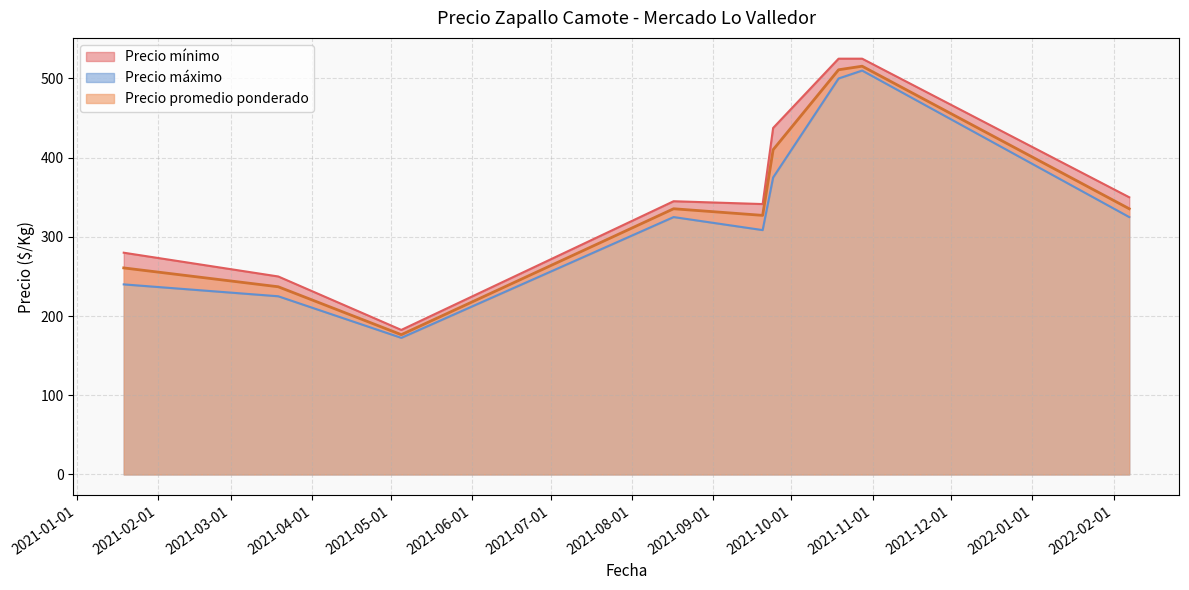

True or false: Precio máximo has more than 0 interior local peaks.

True